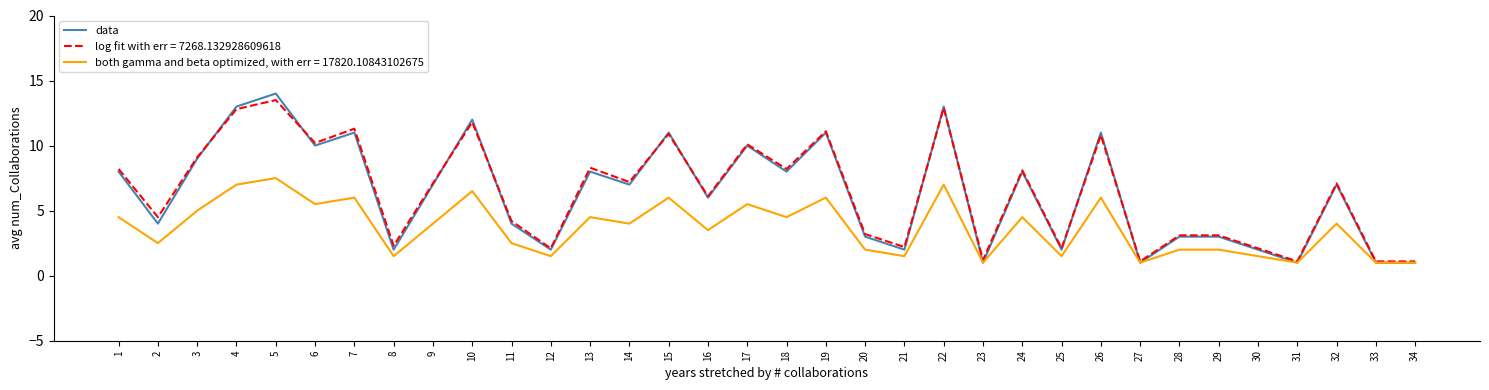

What is the total value across all series at 7?

28.3